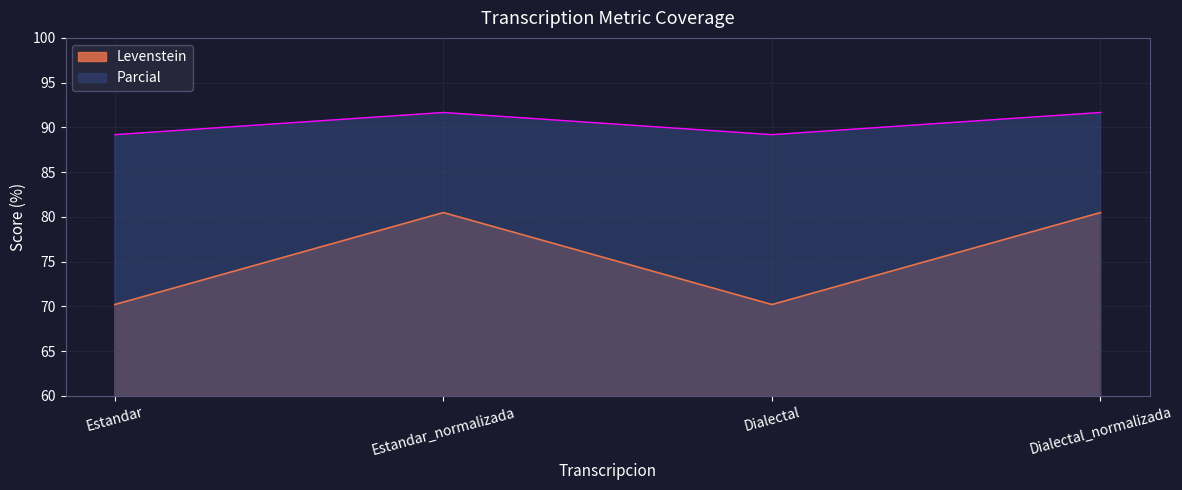

Between Estandar_normalizada and Dialectal, which series saw the biggest shift?

Levenstein